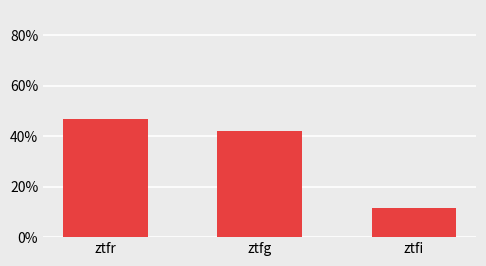

What is the label of the 1st bar from the left?

ztfr